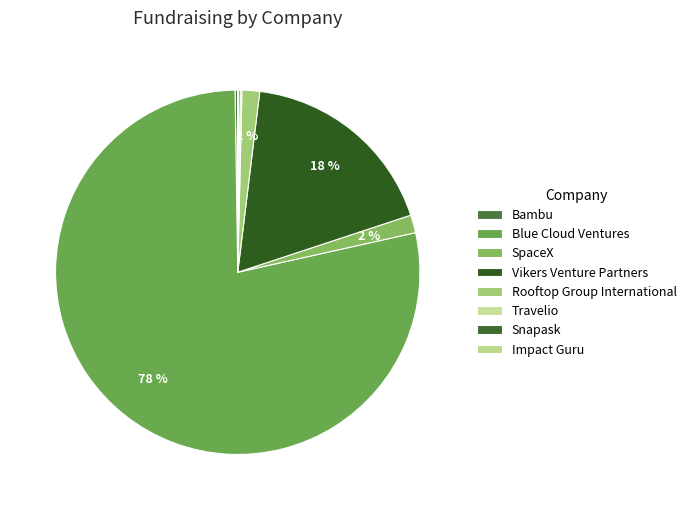

Which slice is the largest?

Blue Cloud Ventures